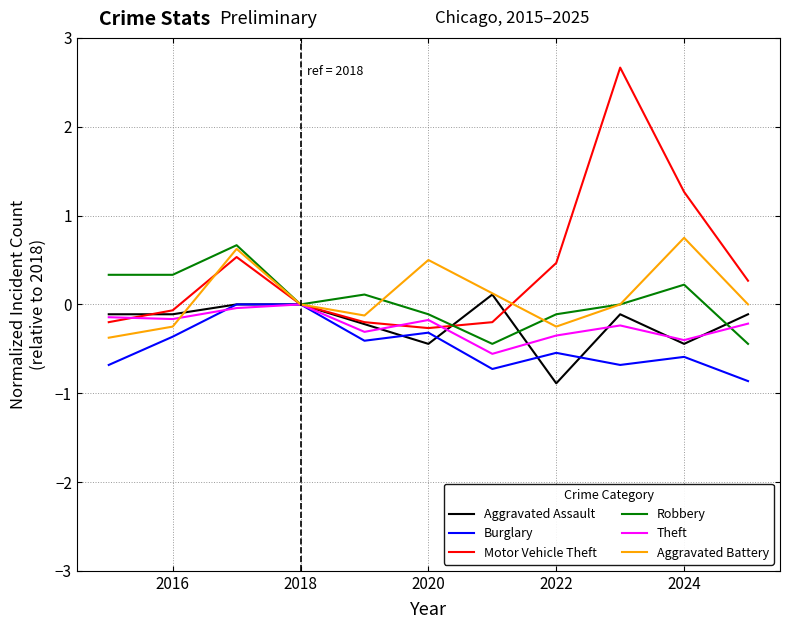

Which series has the largest range (max minus min)?

Motor Vehicle Theft